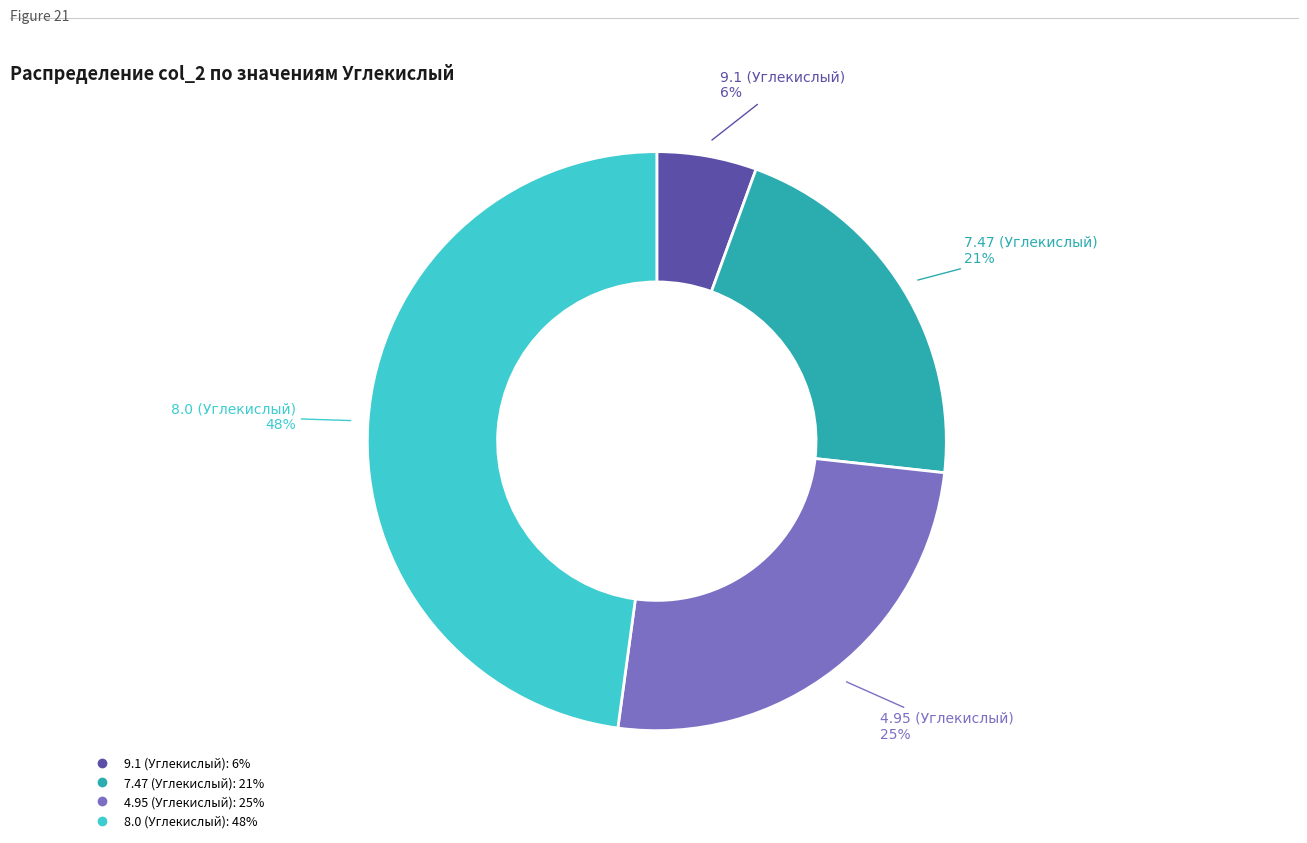

Is 8.0 (Углекислый) the majority of the pie?

No